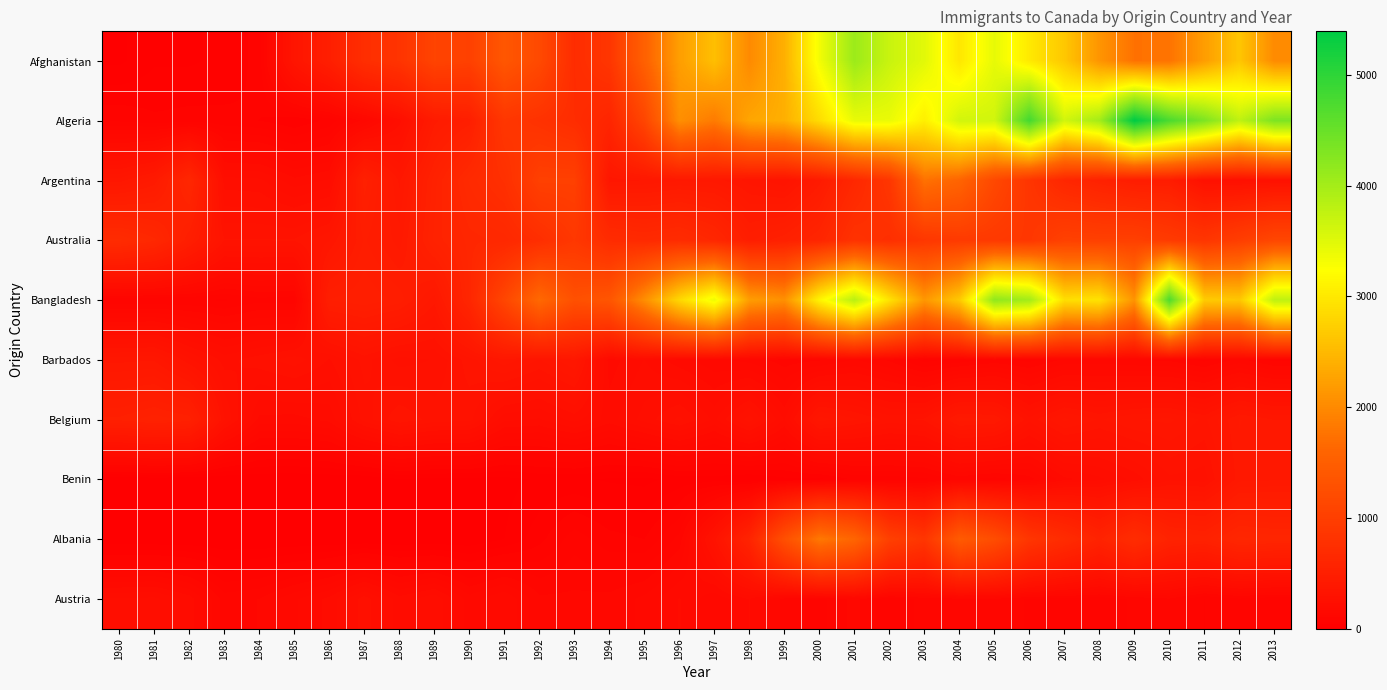

Which series changed the most between 1988 and 1994?

Bangladesh